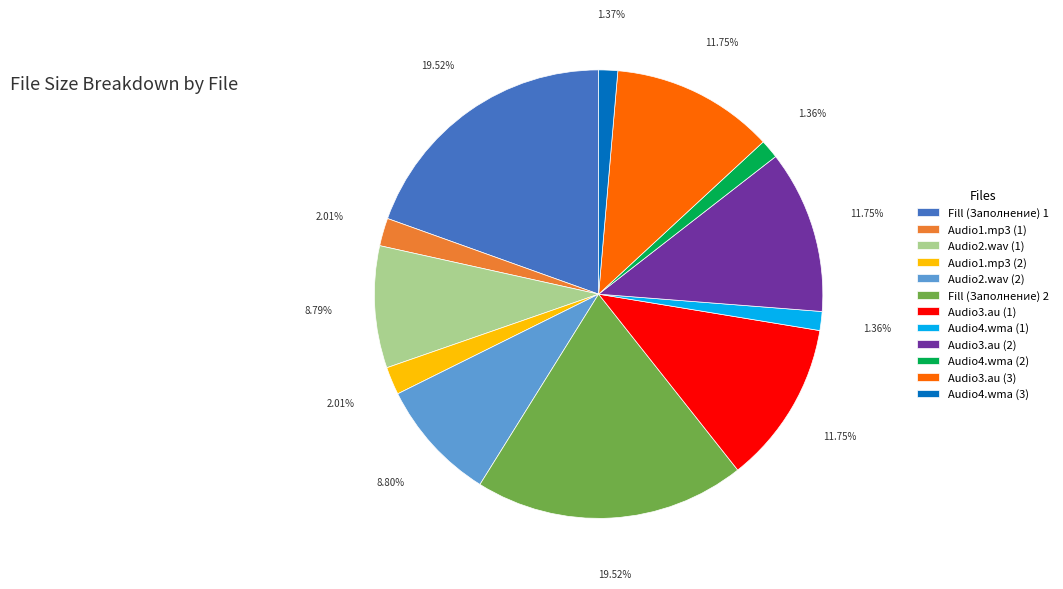

How many segments does this pie chart have?

12